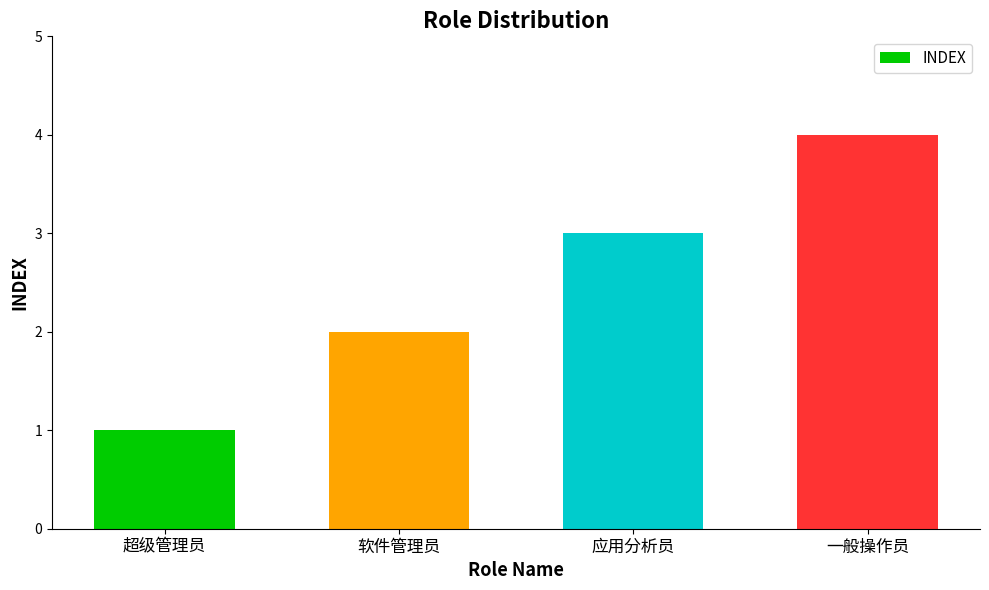

Read the value at 一般操作员.

4